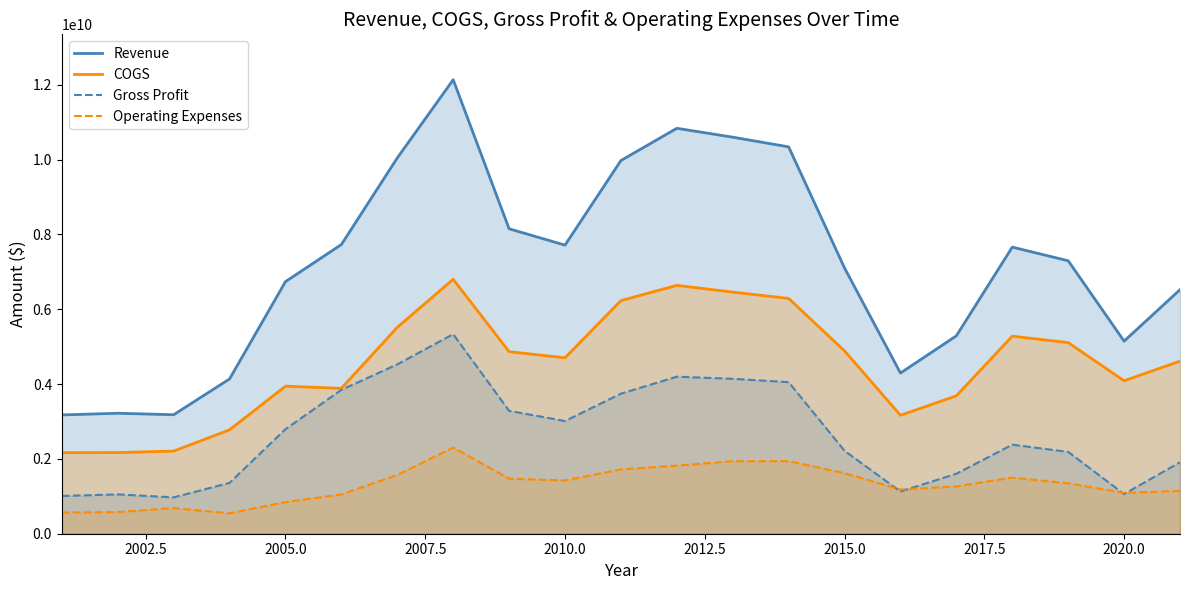

True or false: Revenue and COGS cross at least once.

False